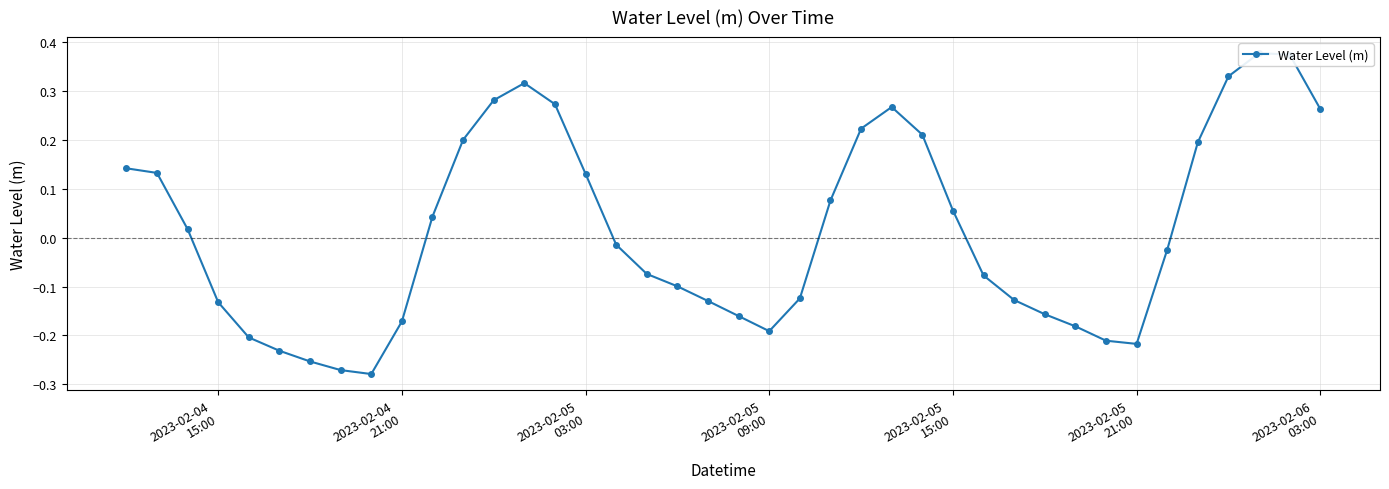

True or false: the data has more than 2 interior local peaks.

True